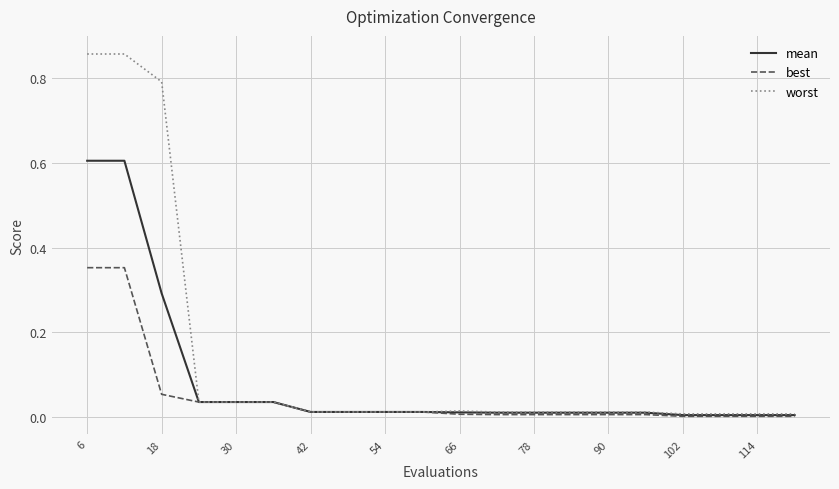

Which series has the largest range (max minus min)?

worst